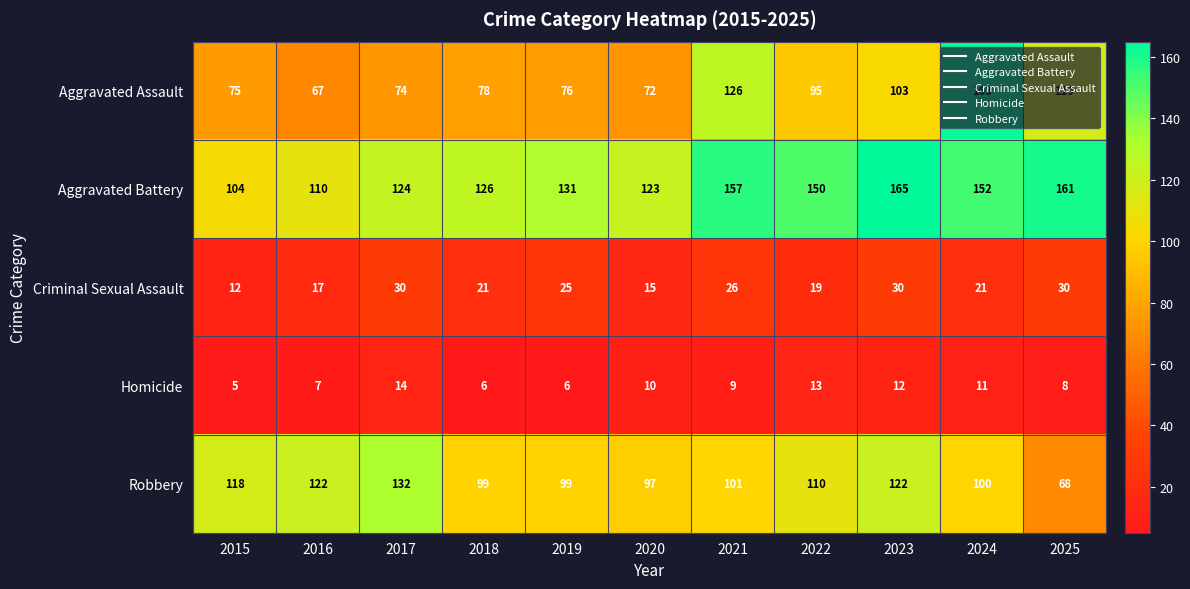

Which series has the largest range (max minus min)?

Aggravated Assault